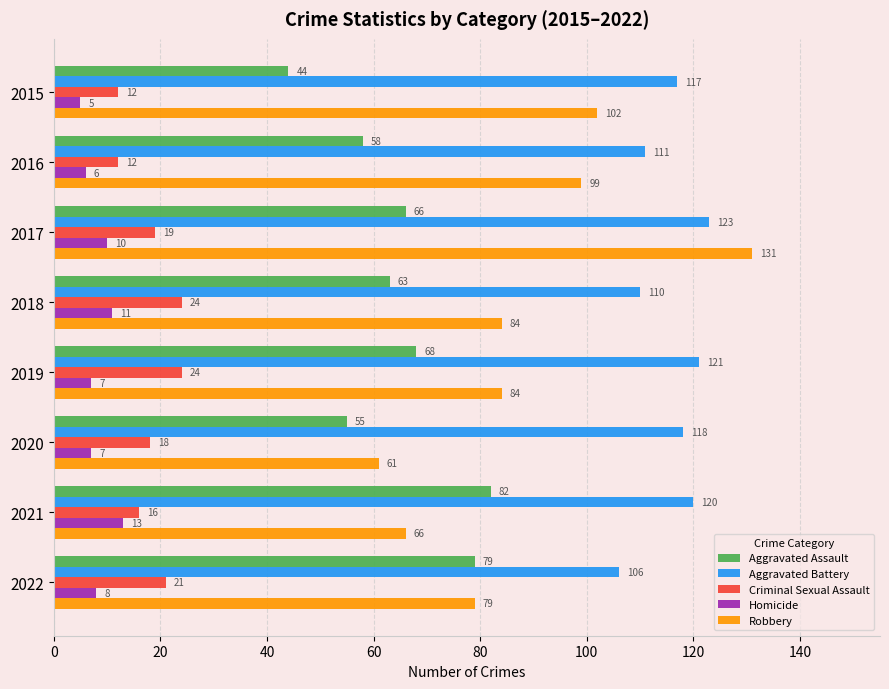

What is the minimum value for Criminal Sexual Assault?

12